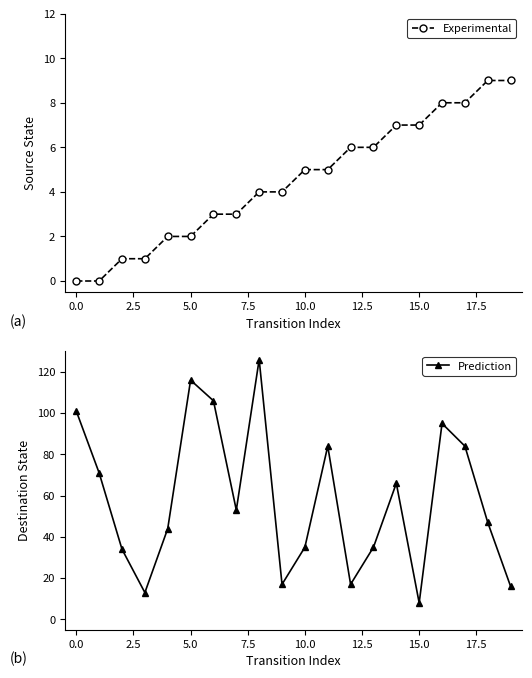

Reading right to left, transcribe all the data shown in this chart.

Experimental: 9	9	8	8	7	7	6	6	5	5	4	4	3	3	2	2	1	1	0	0
Prediction: 16	47	84	95	8	66	35	17	84	35	17	126	53	106	116	44	13	34	71	101